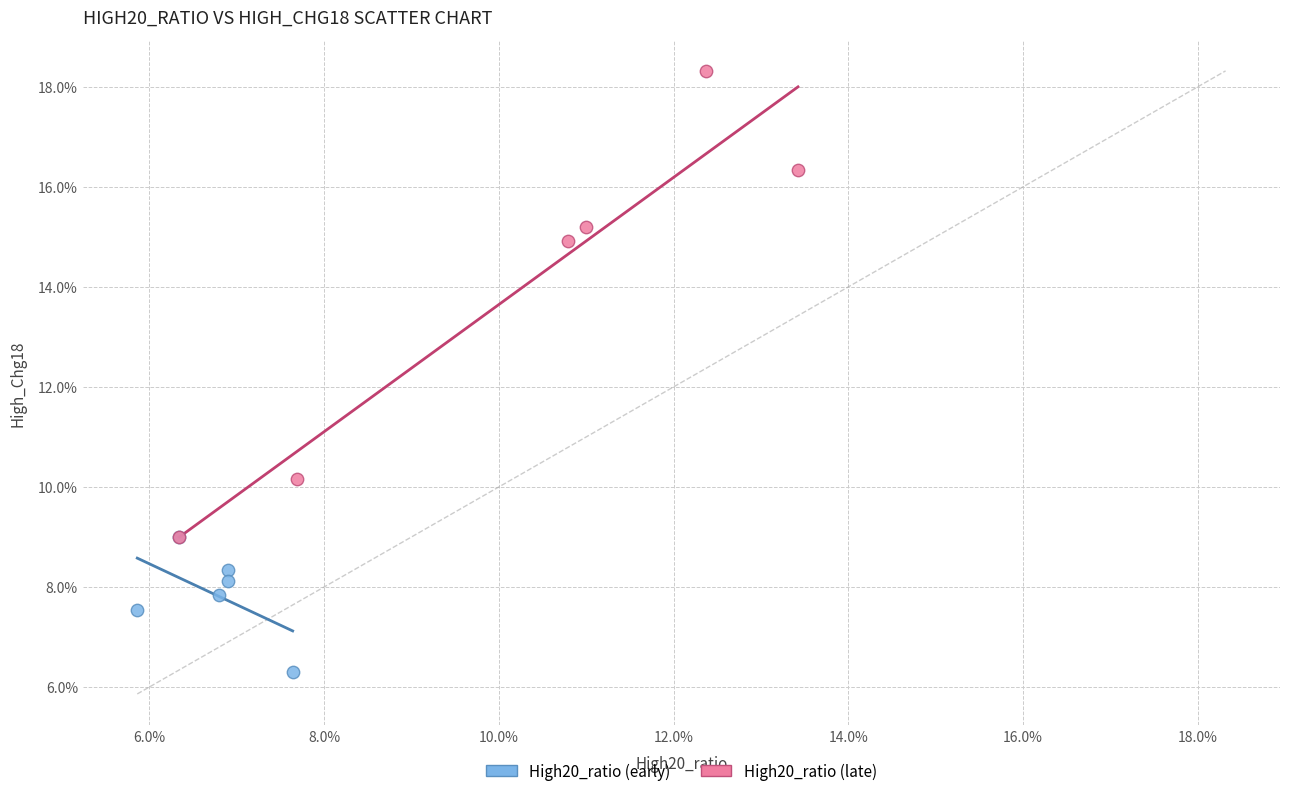

What are all the series names shown in the legend?

High20_ratio (early), High20_ratio (late)